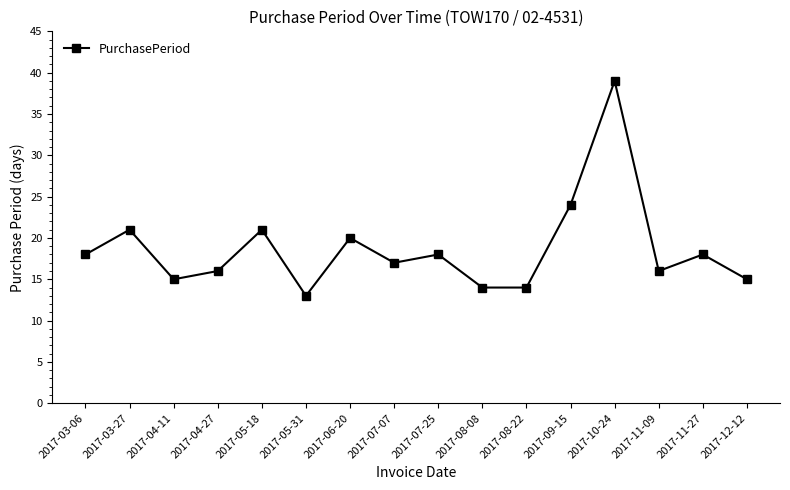

The chart shows a value of 5 at 2017-07-25. True or false?

False